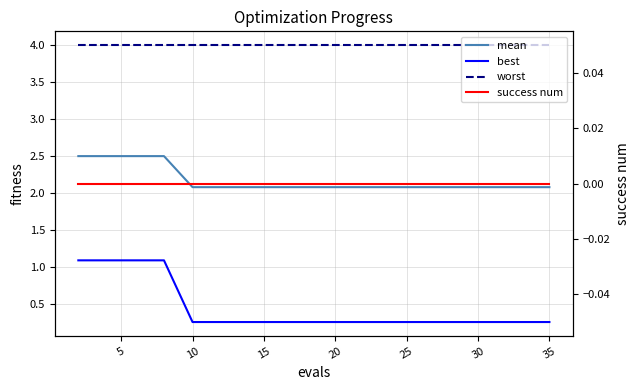

At how many categories does at least one series exceed 1?

19